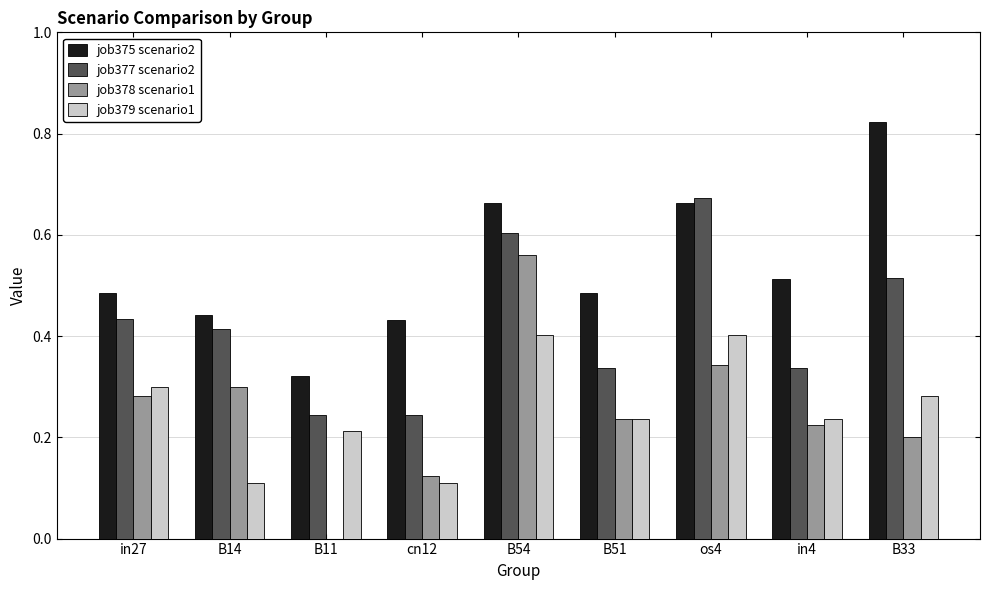

At which label does job378 scenario1 reach its peak?

B54